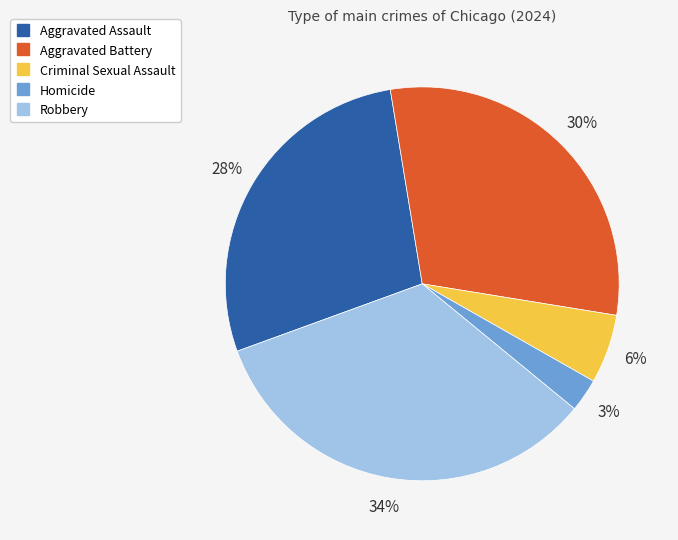

The Homicide slice represents 15% of the pie. True or false?

False